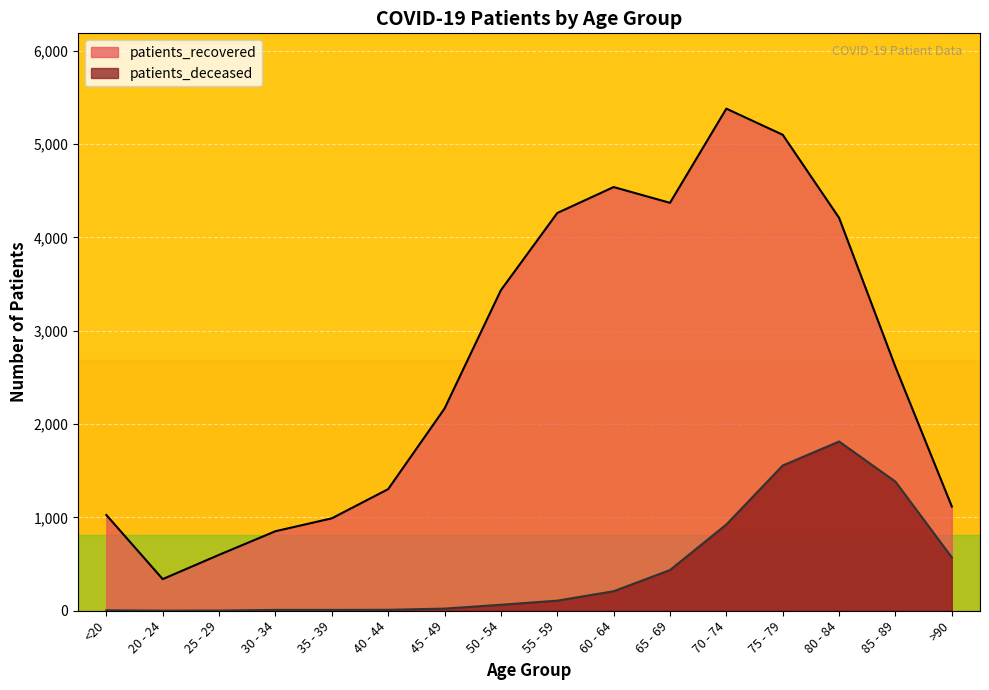

What is the label of the 1st point from the right?

>90